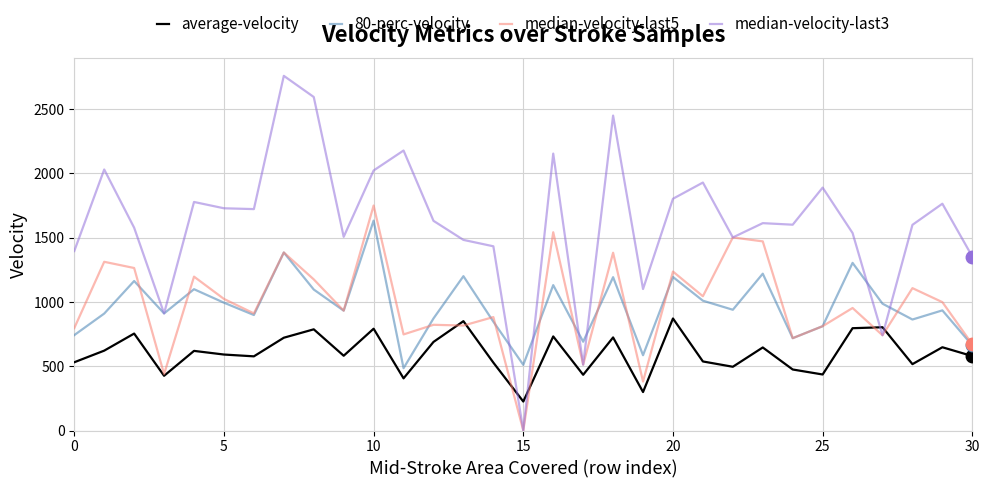

Which series has the largest total across all categories?

median-velocity-last3